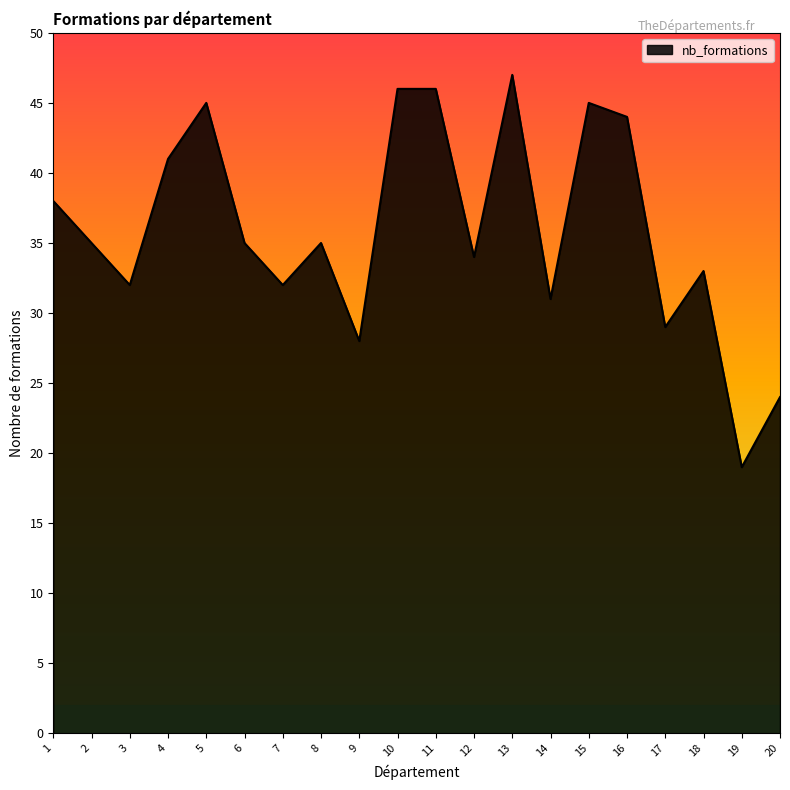

Approximately how many times larger is the value at 3 compared to 14?

1.0